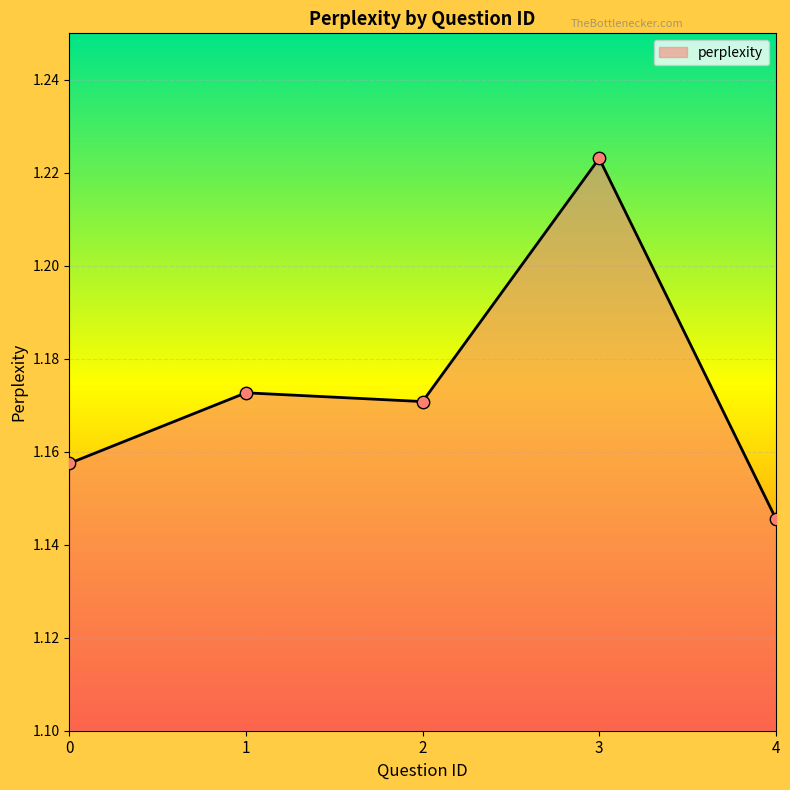

What is the change in value from 2 to 3?

+0.1